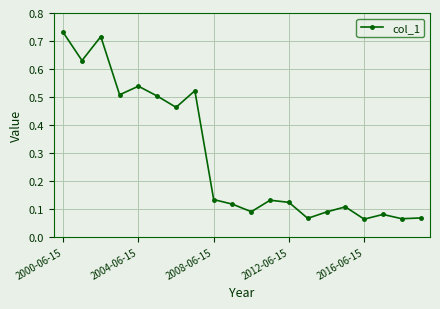

True or false: the data has more than 1 interior local peaks.

True